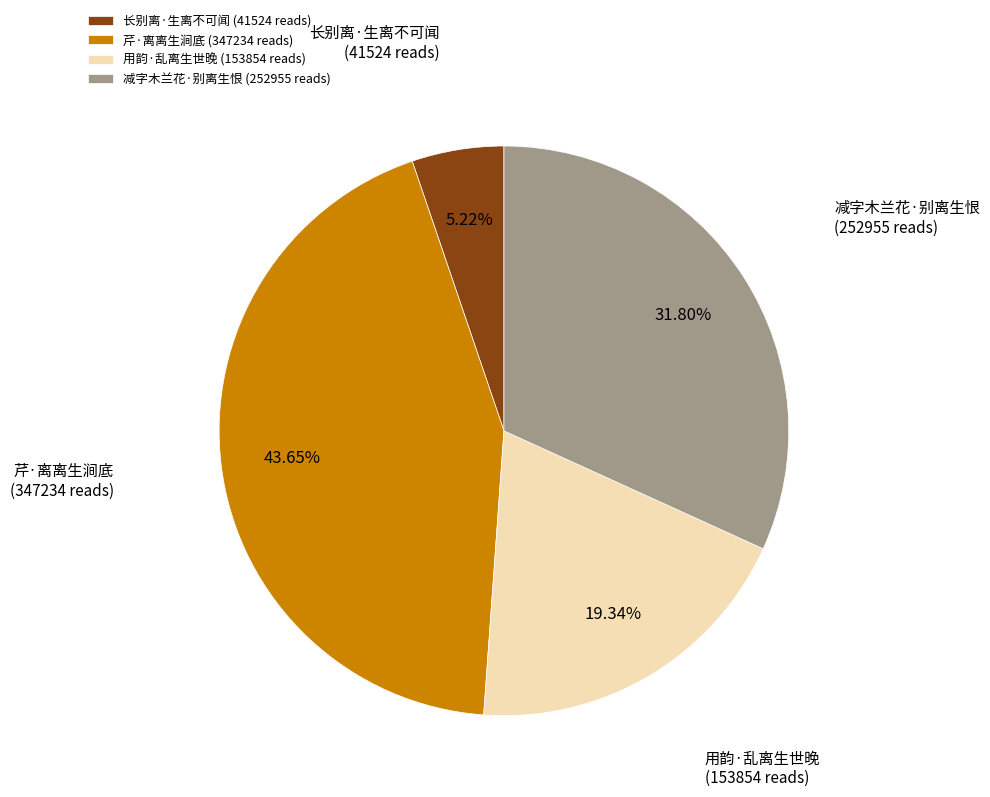

Is 芹·离离生涧底 the majority of the pie?

No